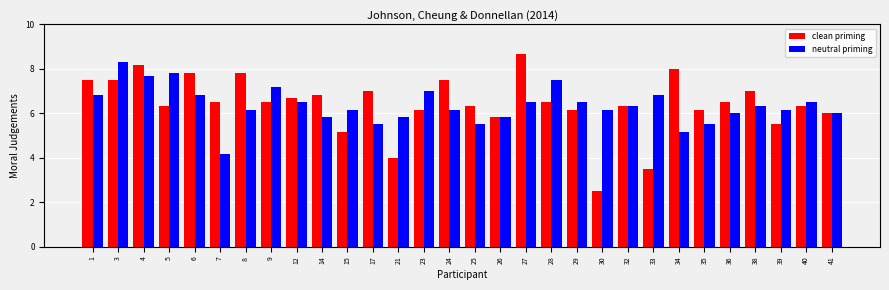

Reading left to right, extract all data points from this chart.

clean priming: 1=7.5	3=7.5	4=8.2	5=6.3	6=7.8	7=6.5	8=7.8	9=6.5	12=6.7	14=6.8	15=5.2	17=7.0	21=4.0	23=6.2	24=7.5	25=6.3	26=5.8	27=8.7	28=6.5	29=6.2	30=2.5	32=6.3	33=3.5	34=8.0	35=6.2	36=6.5	38=7.0	39=5.5	40=6.3	41=6.0
neutral priming: 1=6.8	3=8.3	4=7.7	5=7.8	6=6.8	7=4.2	8=6.2	9=7.2	12=6.5	14=5.8	15=6.2	17=5.5	21=5.8	23=7.0	24=6.2	25=5.5	26=5.8	27=6.5	28=7.5	29=6.5	30=6.2	32=6.3	33=6.8	34=5.2	35=5.5	36=6.0	38=6.3	39=6.2	40=6.5	41=6.0